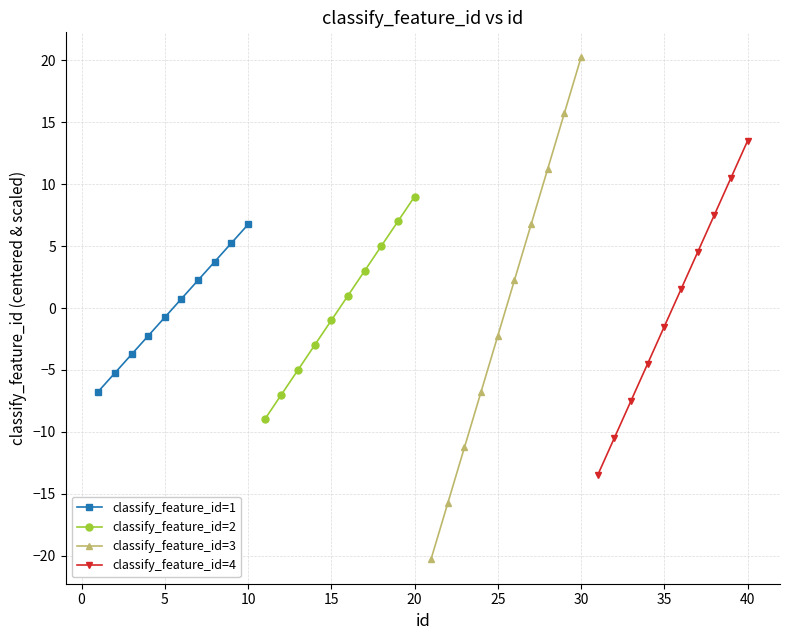

True or false: classify_feature_id=1 and classify_feature_id=3 cross at least once.

False